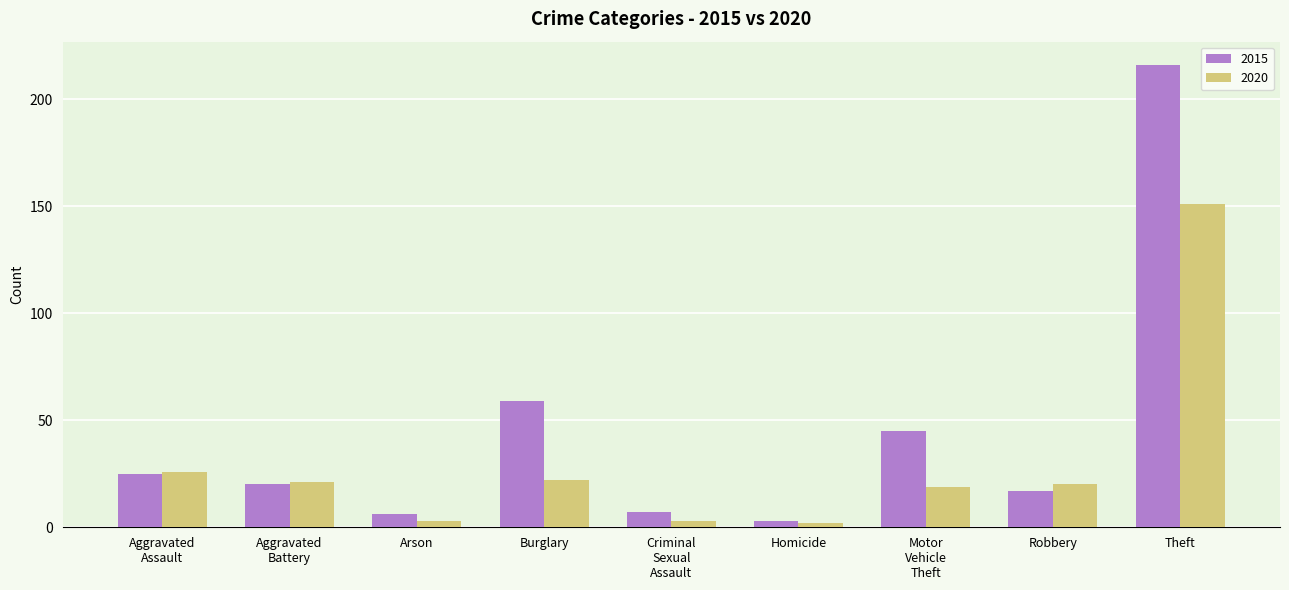

What is the spread (max minus min) of values at Robbery?

3